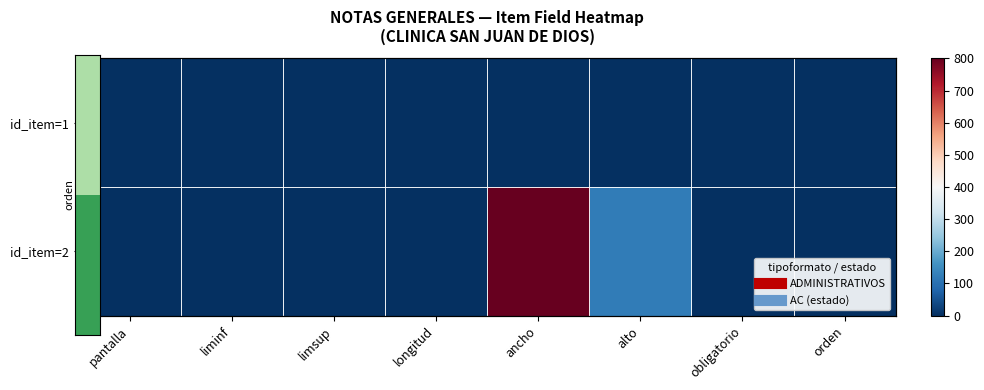

How many positive values does the id_item=2 series have?

5